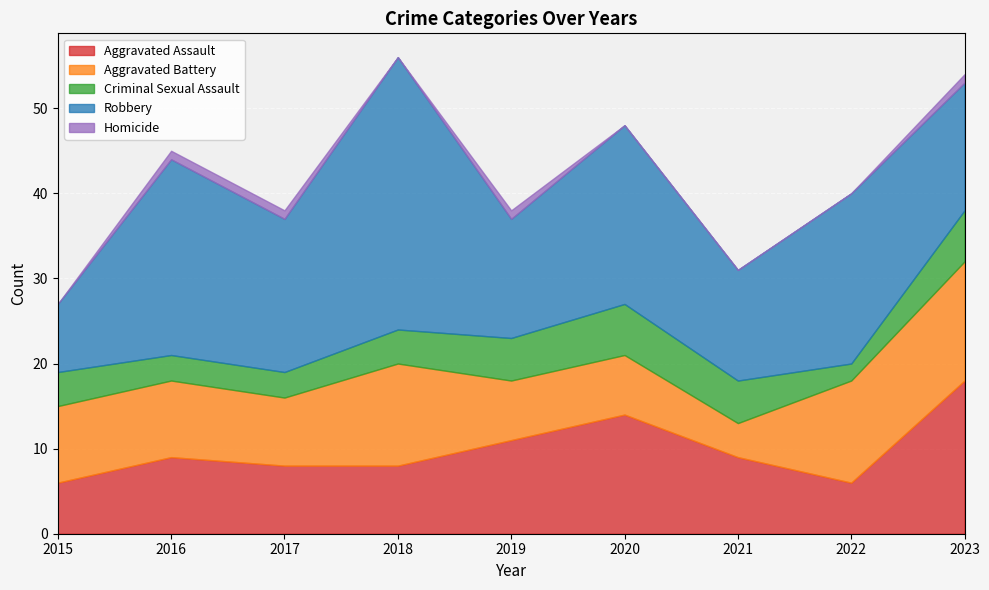

List the series in order of their peak value, highest first.

Robbery, Aggravated Assault, Aggravated Battery, Criminal Sexual Assault, Homicide